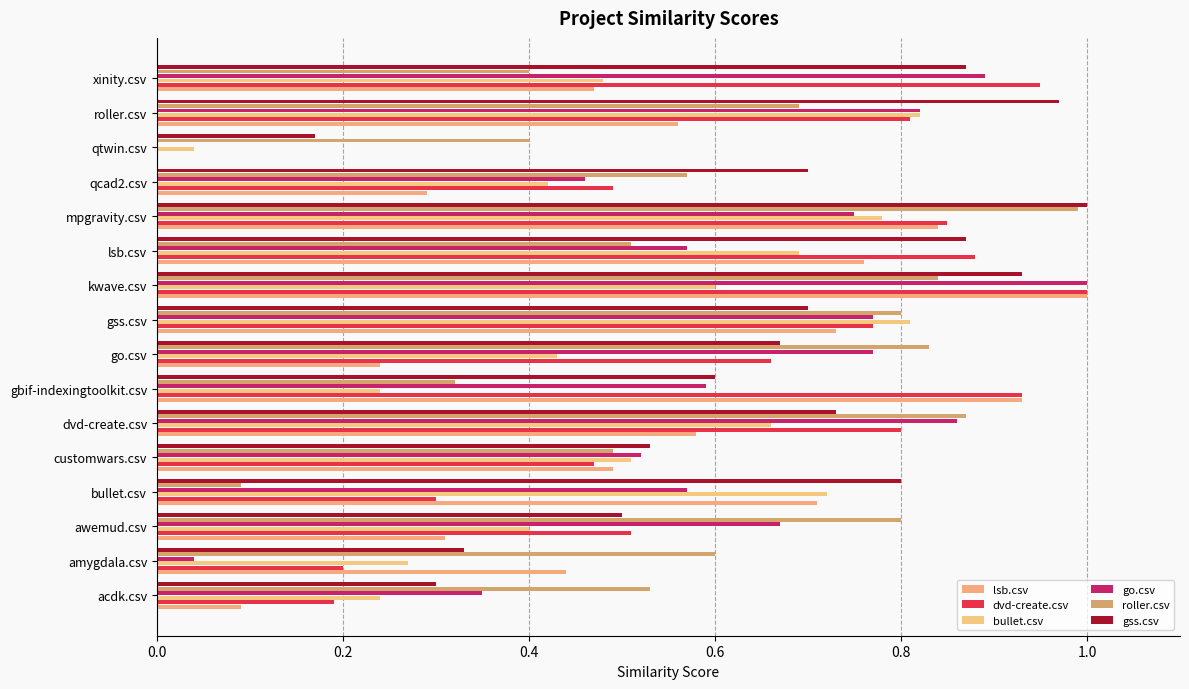

How many distinct data groups are displayed?

6